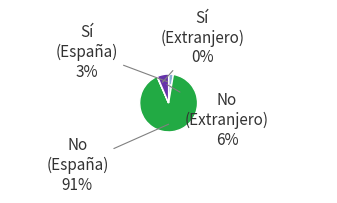

Which slice is the largest?

No (España)